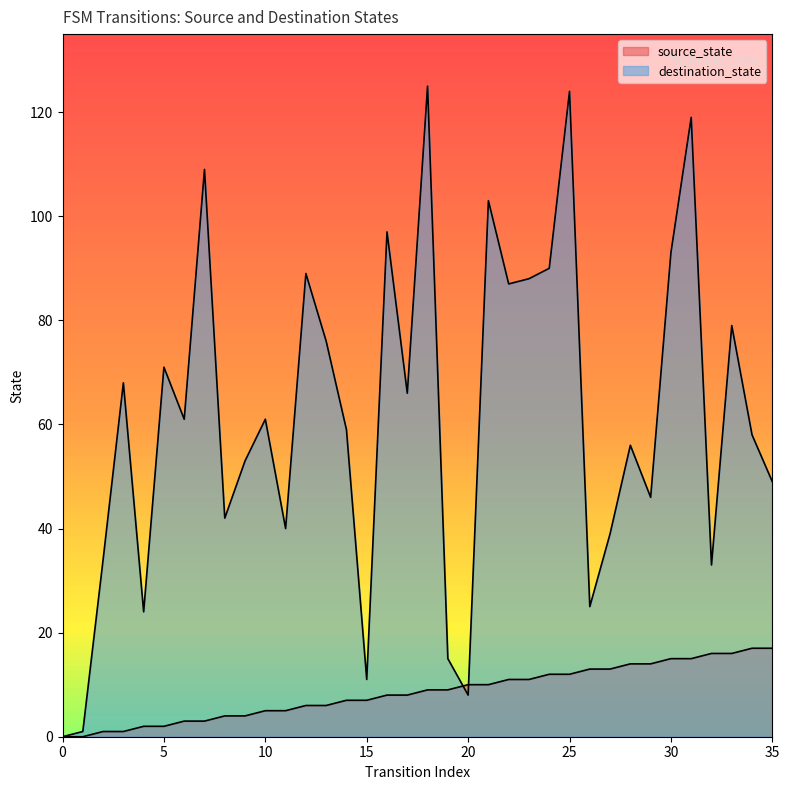

What is the value of the destination_state point at the 18th from the left?

66